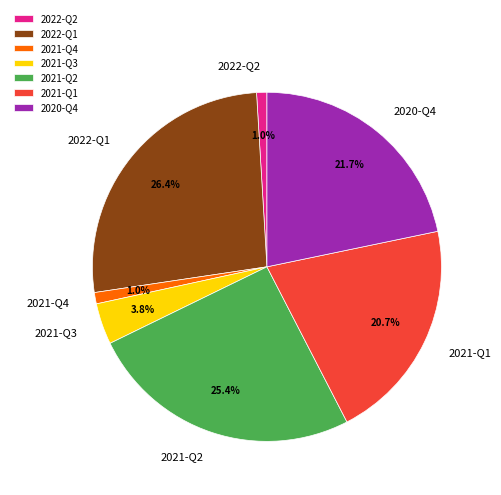

Which slice is the largest?

2022-Q1